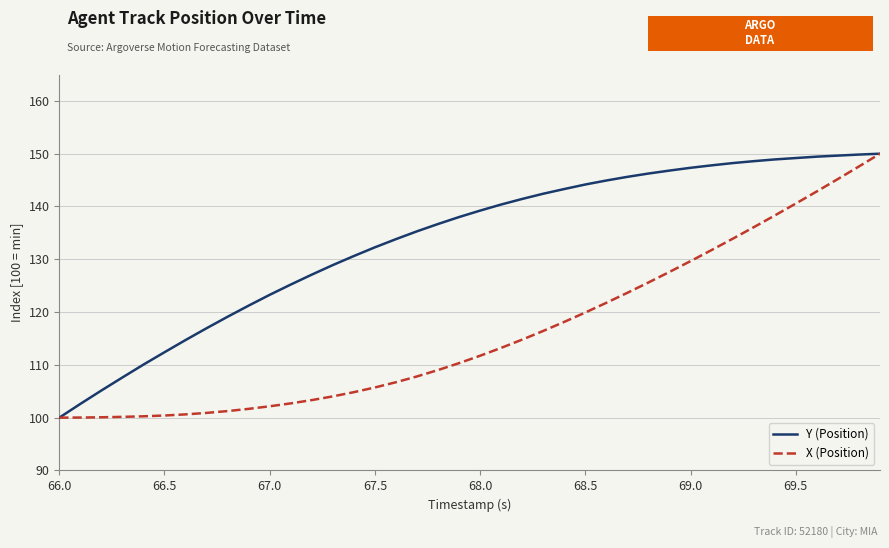

Which series has the largest total across all categories?

Y (Position)